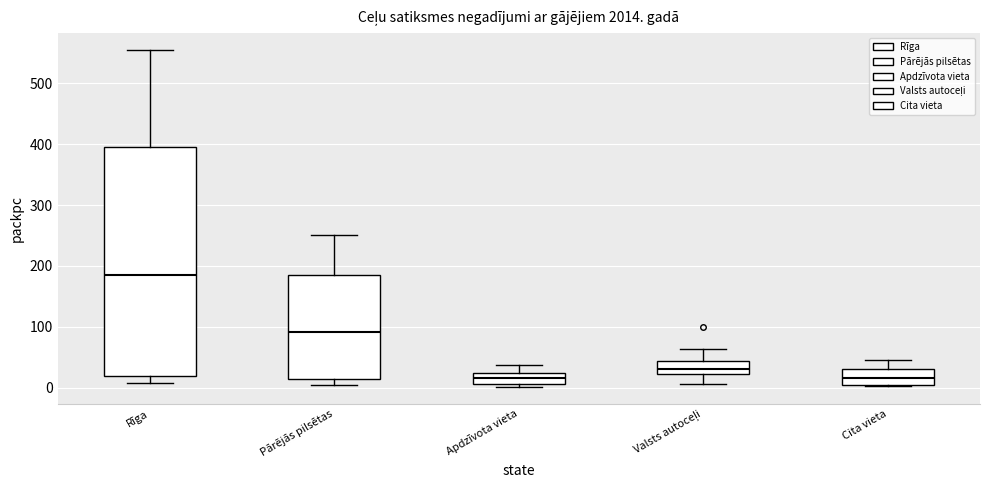

Comparing the boxes themselves (not the whiskers), which one is the tallest?

Rīga